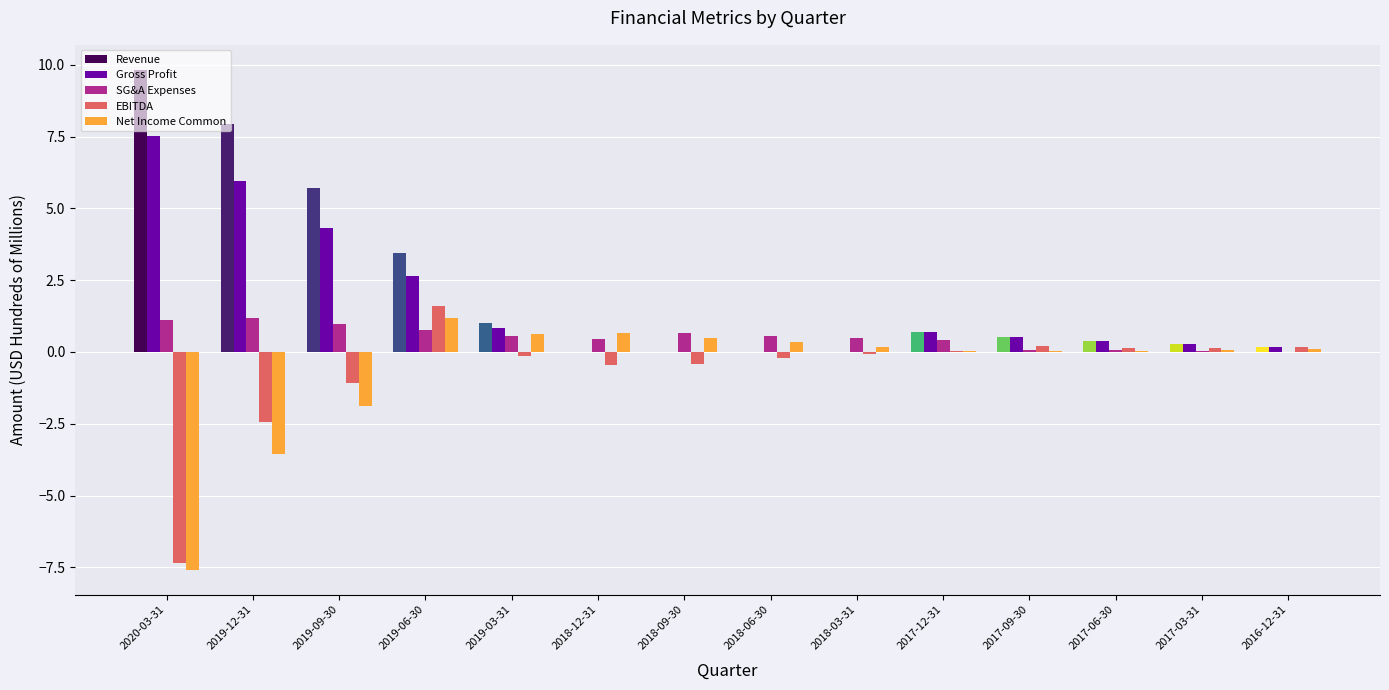

True or false: Revenue has a value of 0.4 at 2017-06-30.

True